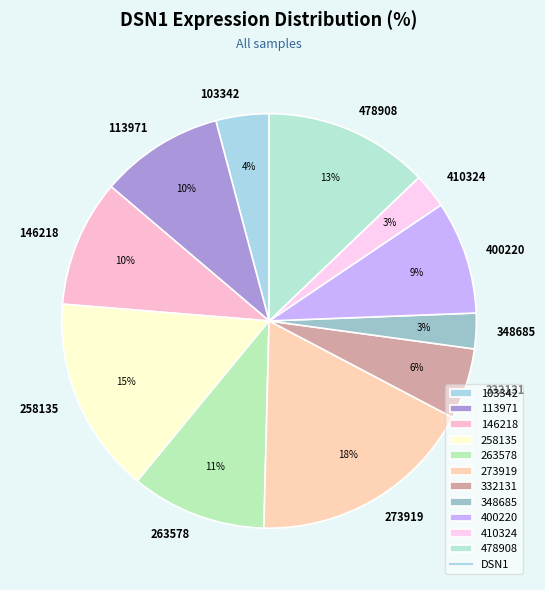

What percentage is the 103342 slice, to the nearest percent?

4%